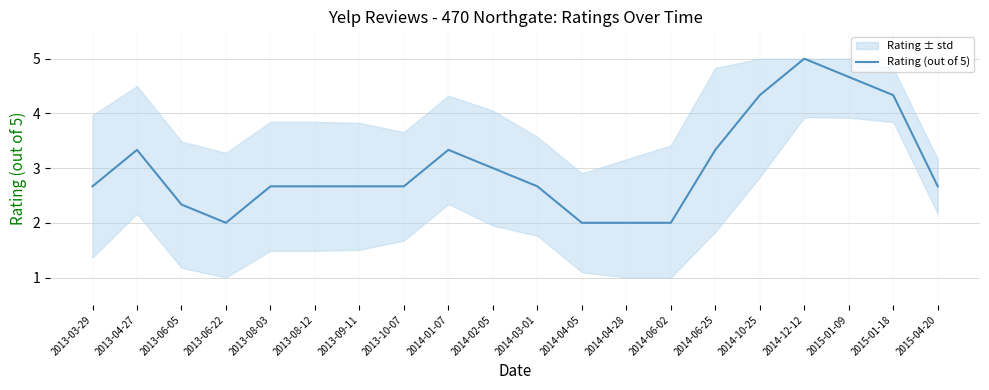

What is the sum of all values?

60.3